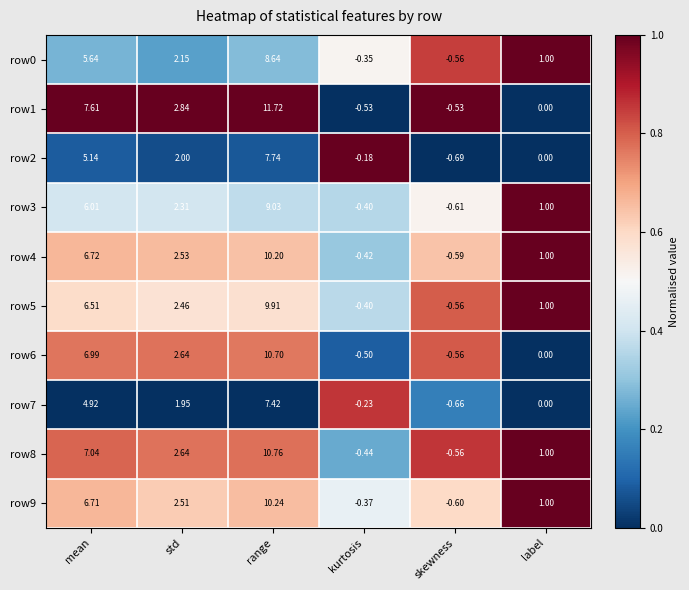

Rank the categories by row2 value from highest to lowest.

range, mean, std, label, kurtosis, skewness